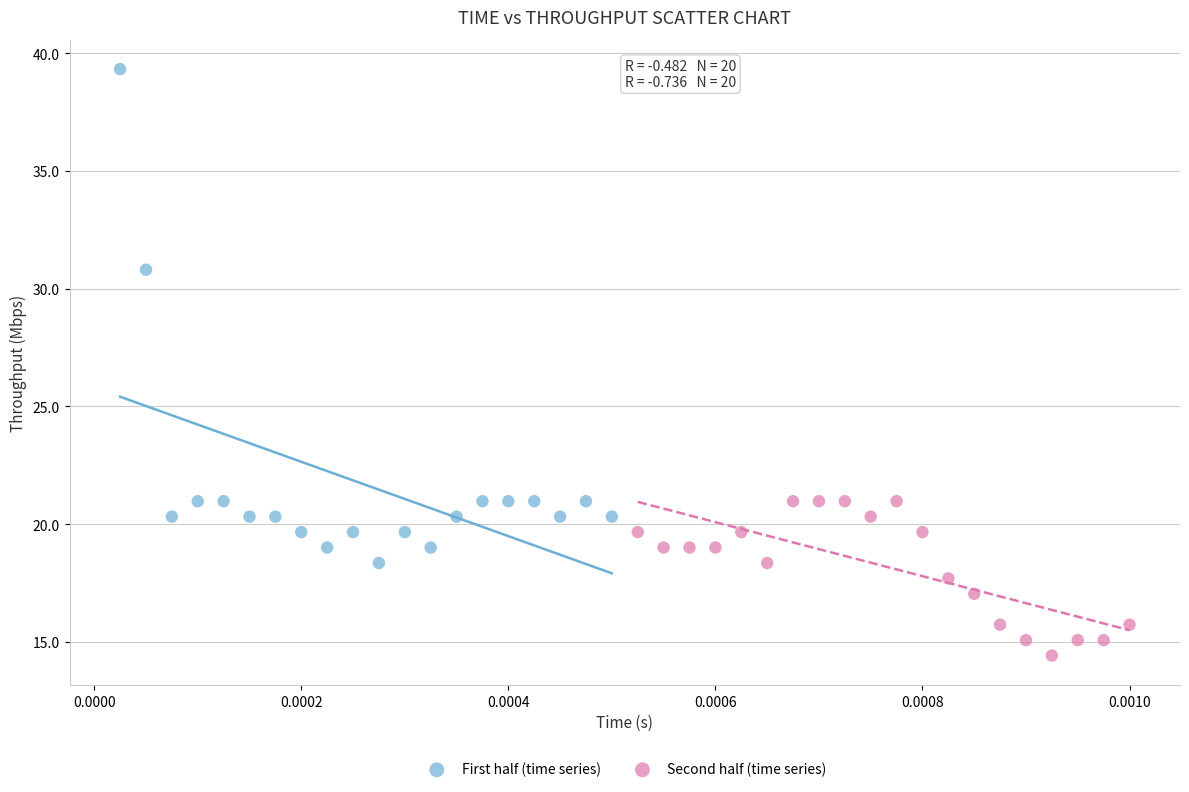

Which series has the widest spread of Y values?

First half (time series)